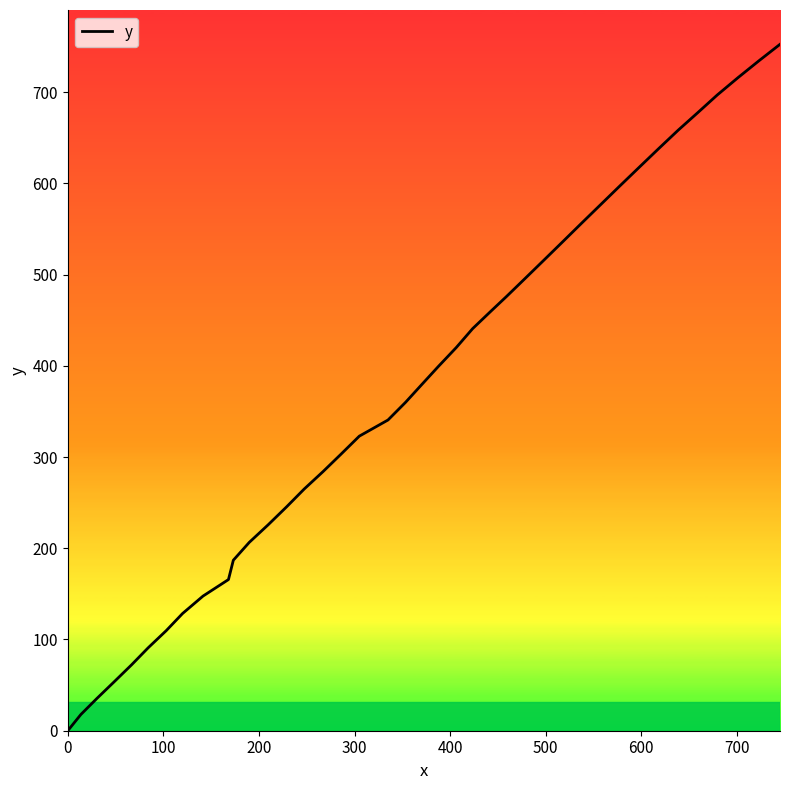

What is the difference between the maximum and minimum values?

752.4